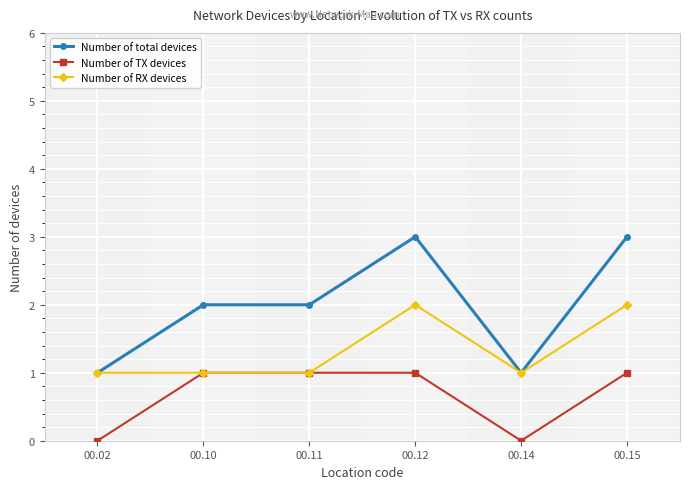

Is the value of Number of TX devices at 00.15 greater than the value of Number of total devices at 00.15?

No